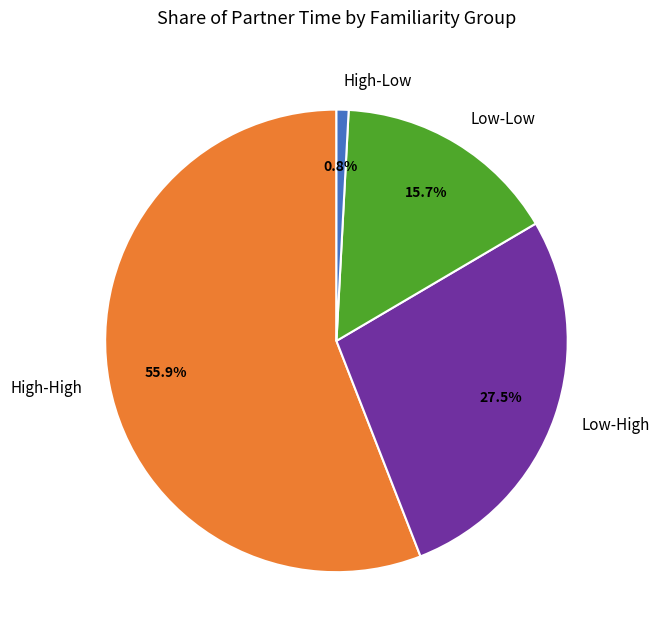

Which category has the biggest portion of the pie?

High-High